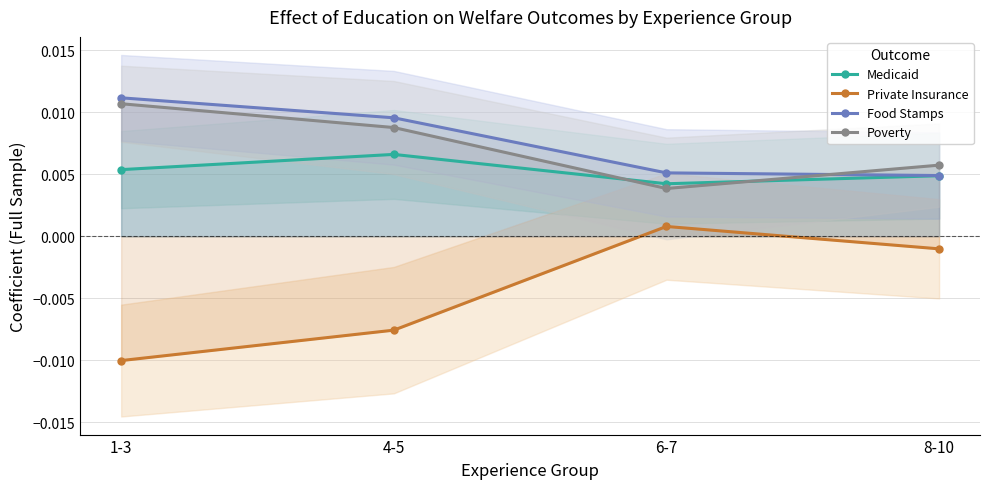

Which has a higher value, 6-7 or 1-3?

1-3